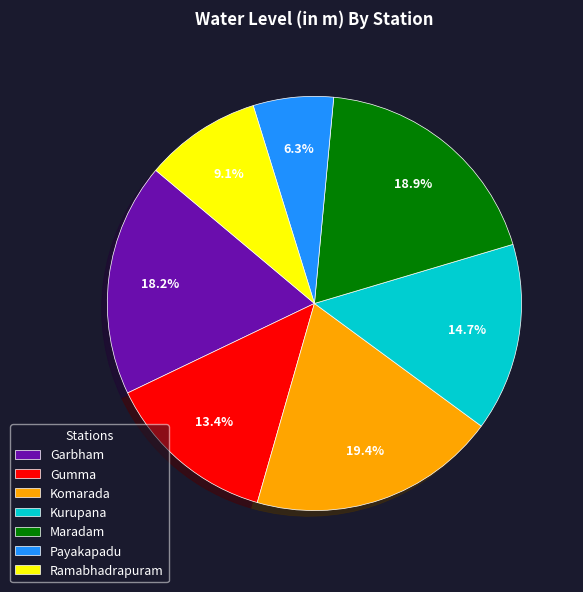

Which slice is the smallest?

Payakapadu